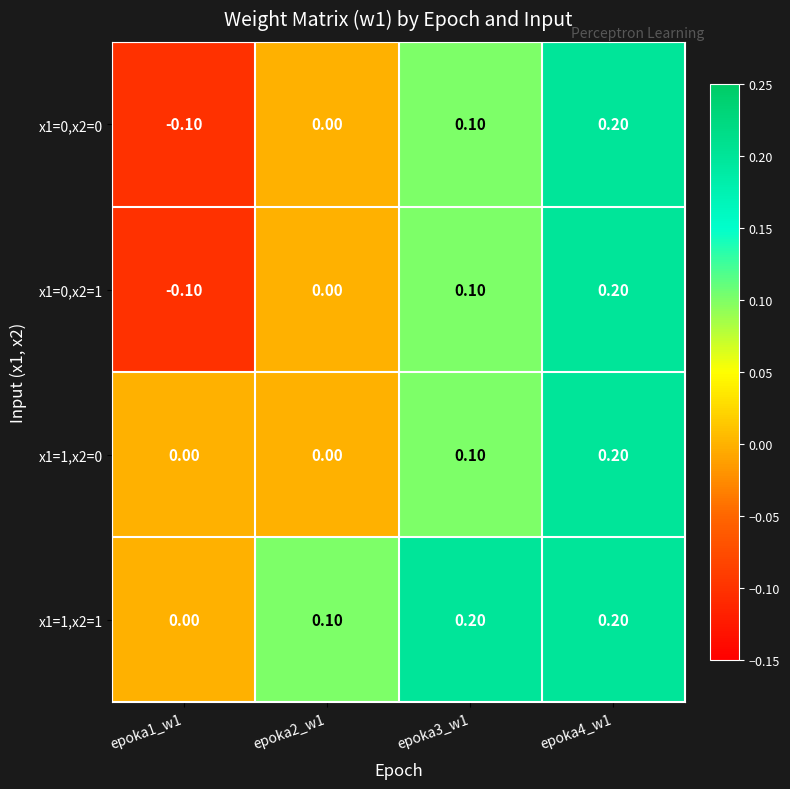

What is the minimum value shown in the chart?

-0.1